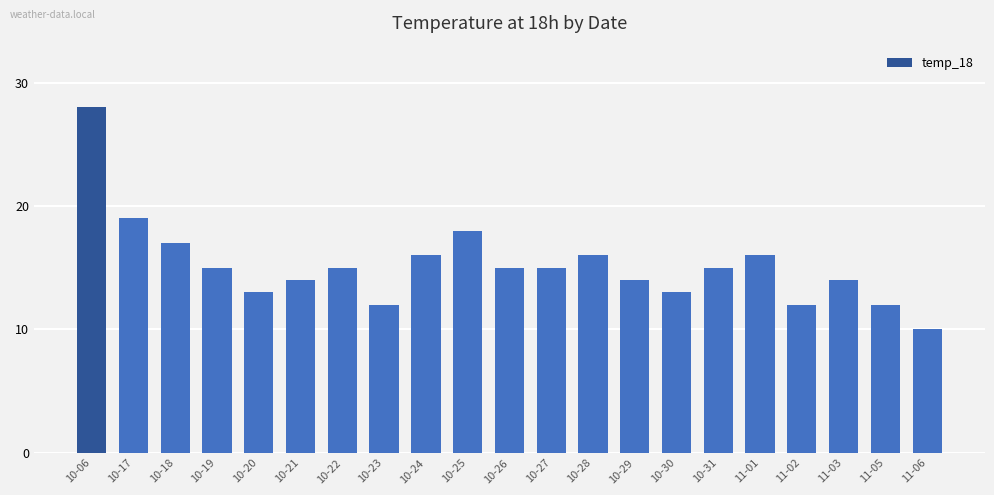

The chart shows a value of 11 at 10-28. True or false?

False